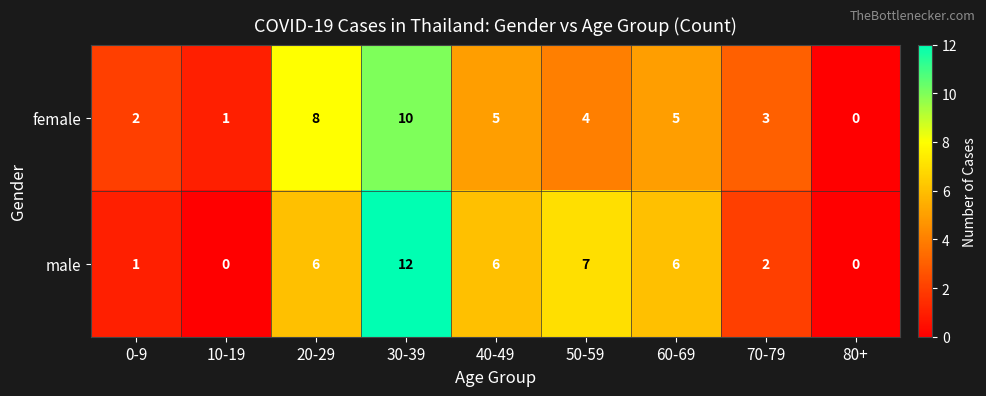

Which series has the largest range (max minus min)?

male